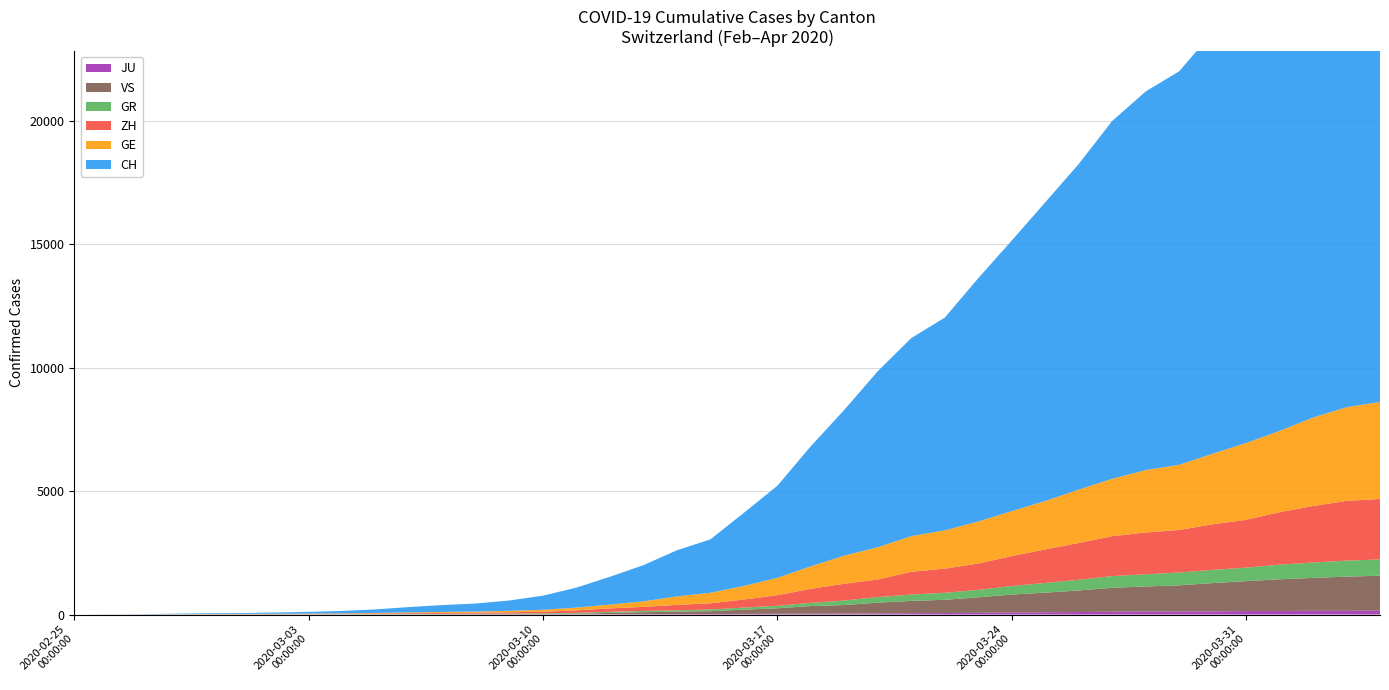

Reading right to left, transcribe all the data shown in this chart.

CH: 21722	21144	20163	19064	17996	17056	15932	15329	14488	13182	12093	10954	9850	8614	8019	7129	5903	4865	3728	2962	2163	1869	1466	1128	809	571	419	327	279	218	142	96	68	49	35	29	19	8	4	0
GE: 3928	3793	3582	3289	3109	2855	2638	2527	2322	2161	1960	1820	1703	1549	1445	1307	1139	911	701	549	425	343	224	153	112	79	59	44	42	29	20	15	13	10	9	8	4	1	1	0
GR: 657	649	622	592	547	535	519	495	474	433	393	343	300	284	258	226	182	128	101	84	71	56	53	43	31	22	18	18	17	16	14	12	9	9	6	6	6	2	2	0
ZH: 2450	2417	2289	2125	1936	1848	1722	1690	1616	1489	1357	1213	1067	978	919	711	679	568	429	326	250	218	163	140	101	62	49	40	34	29	23	15	13	10	7	6	2	2	0	0
JU: 154	149	149	145	140	128	127	119	114	100	92	82	69	61	54	44	36	32	29	25	19	18	17	12	7	7	7	5	5	4	4	2	2	1	1	1	1	1	0	0
VS: 1418	1385	1334	1282	1211	1144	1055	1017	968	874	793	728	628	535	498	436	349	312	225	172	115	98	76	53	30	22	17	12	7	6	5	4	3	3	2	1	1	0	0	0